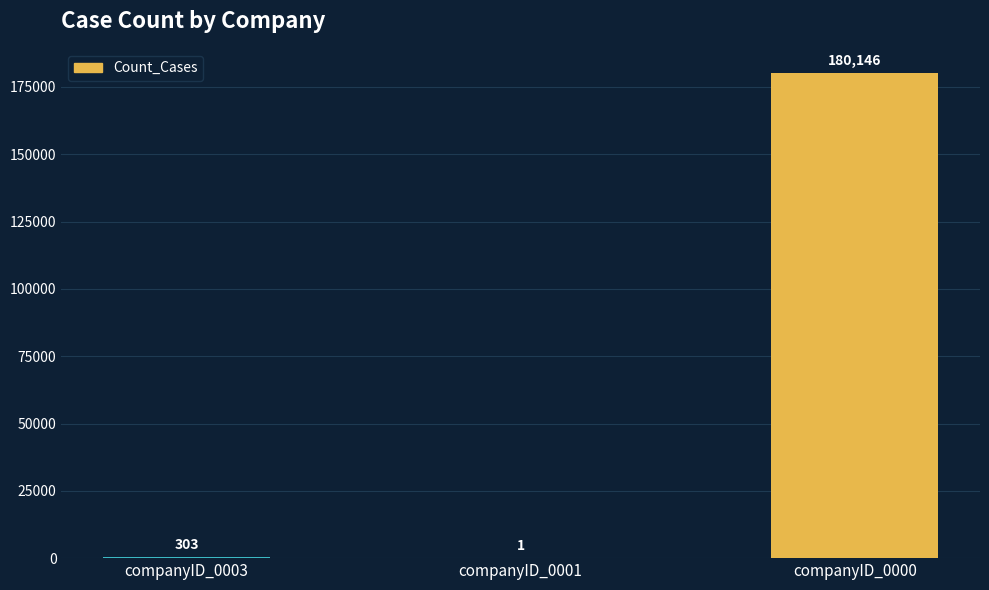

Read the value at companyID_0000.

180146